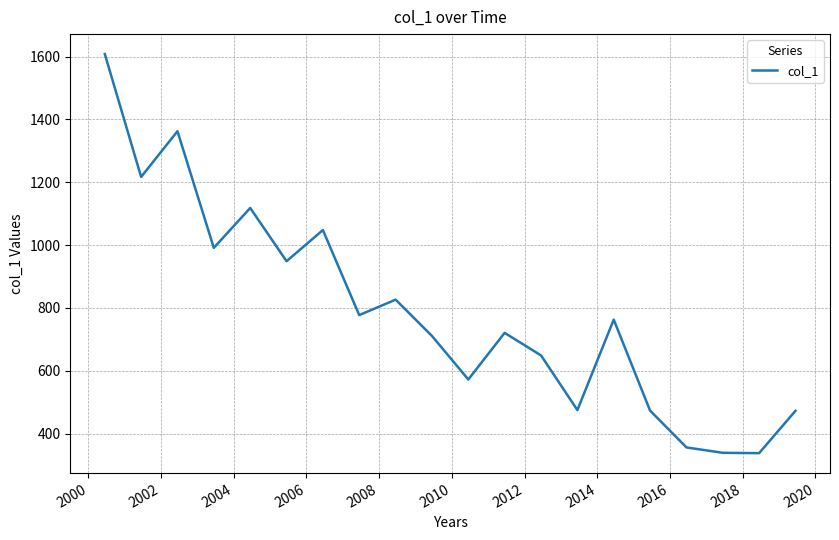

What is the difference between the maximum and minimum values?

1270.2